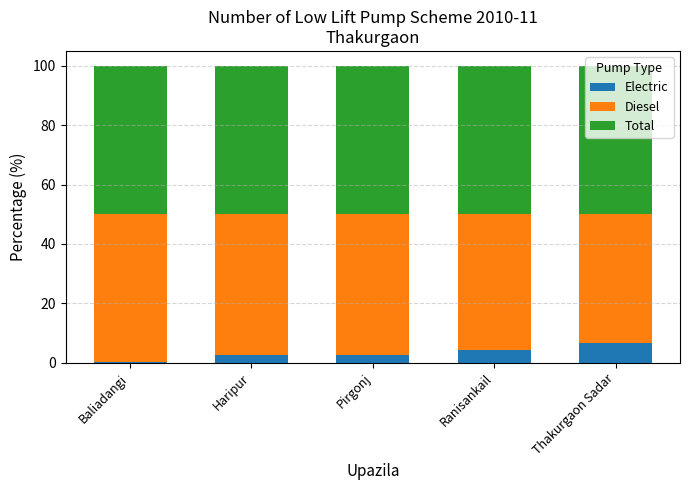

What is the minimum value for Electric?

0.4